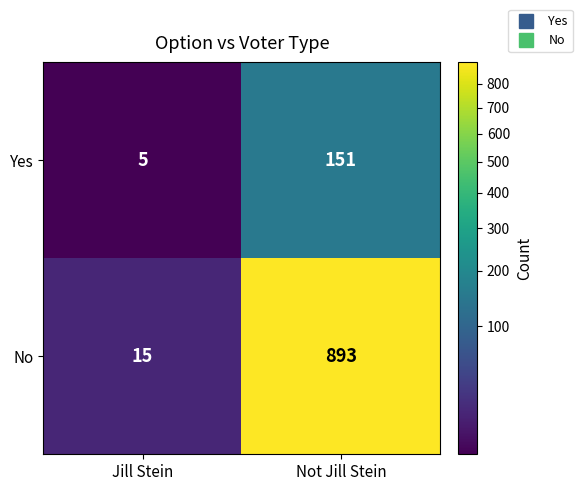

Is it true that No equals 20 at Jill Stein?

False